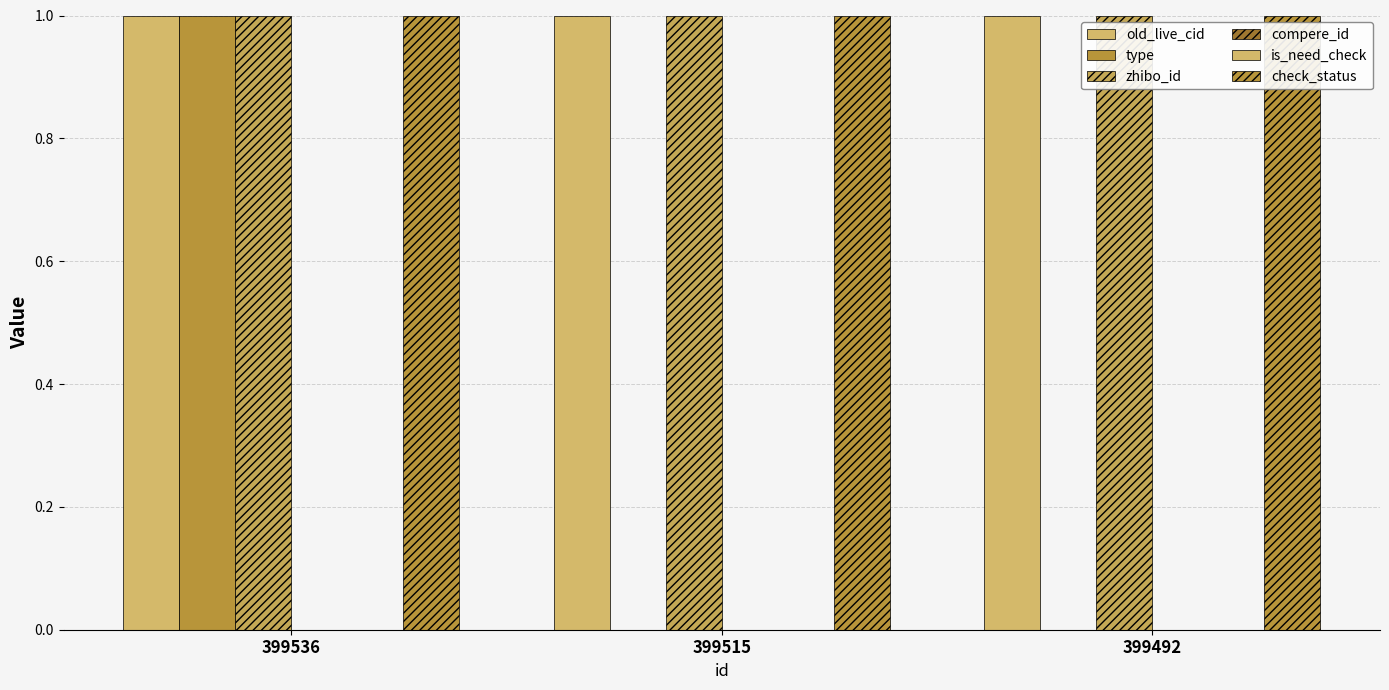

What is the total value across all series at 399536?

4.0